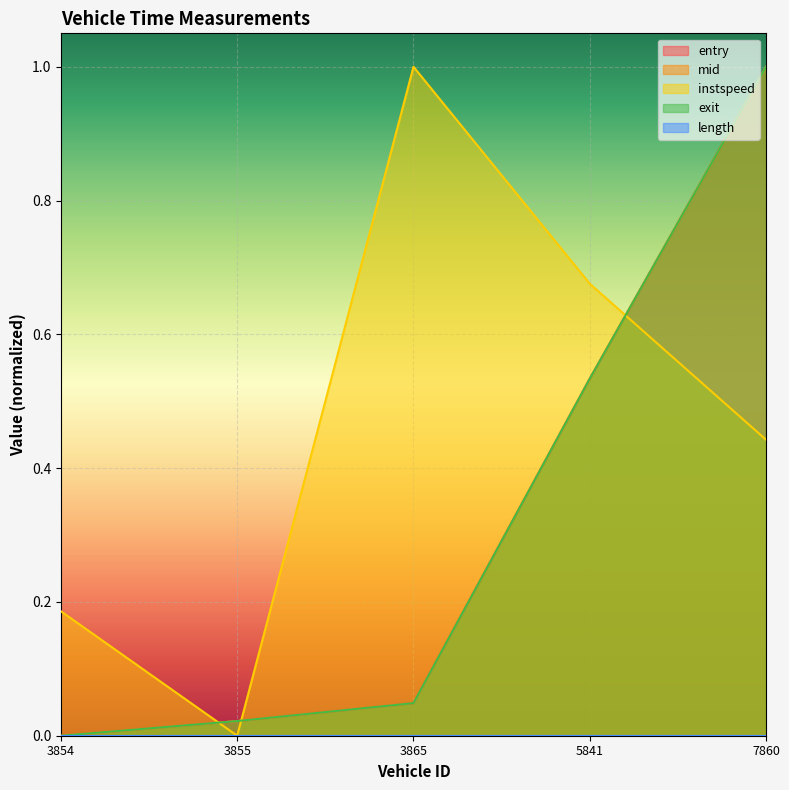

True or false: mid has a value of 0.0 at 3854.

True